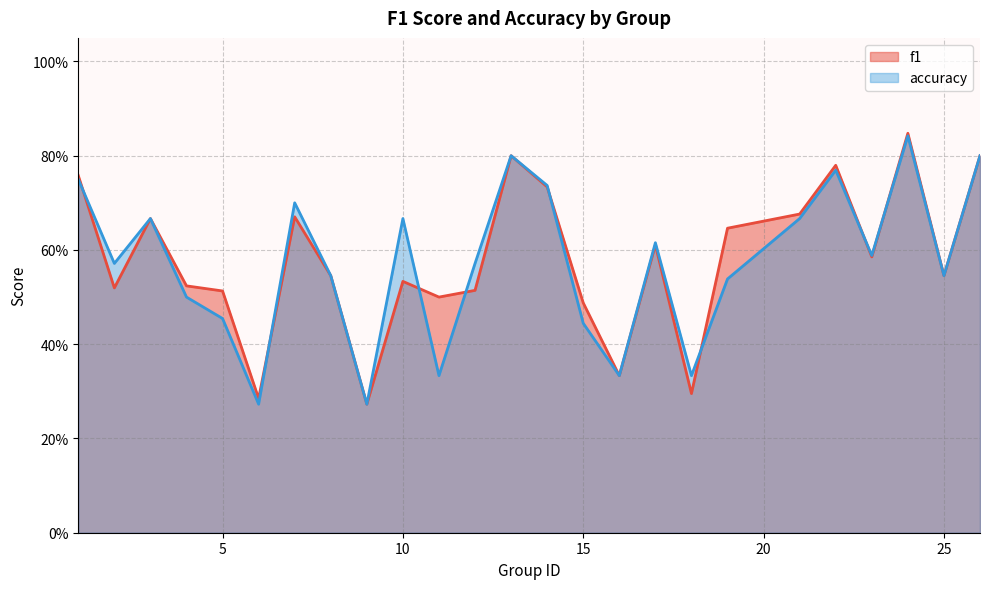

How many lines are shown in the chart?

2